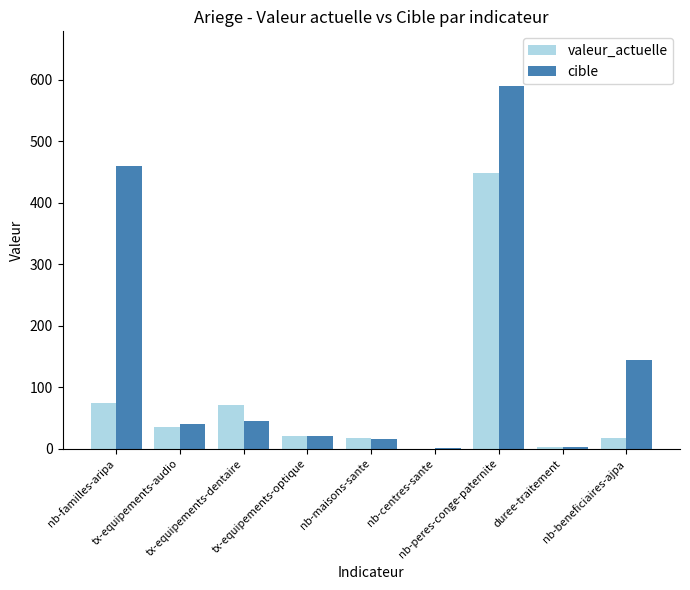

Which series has the largest total across all categories?

cible